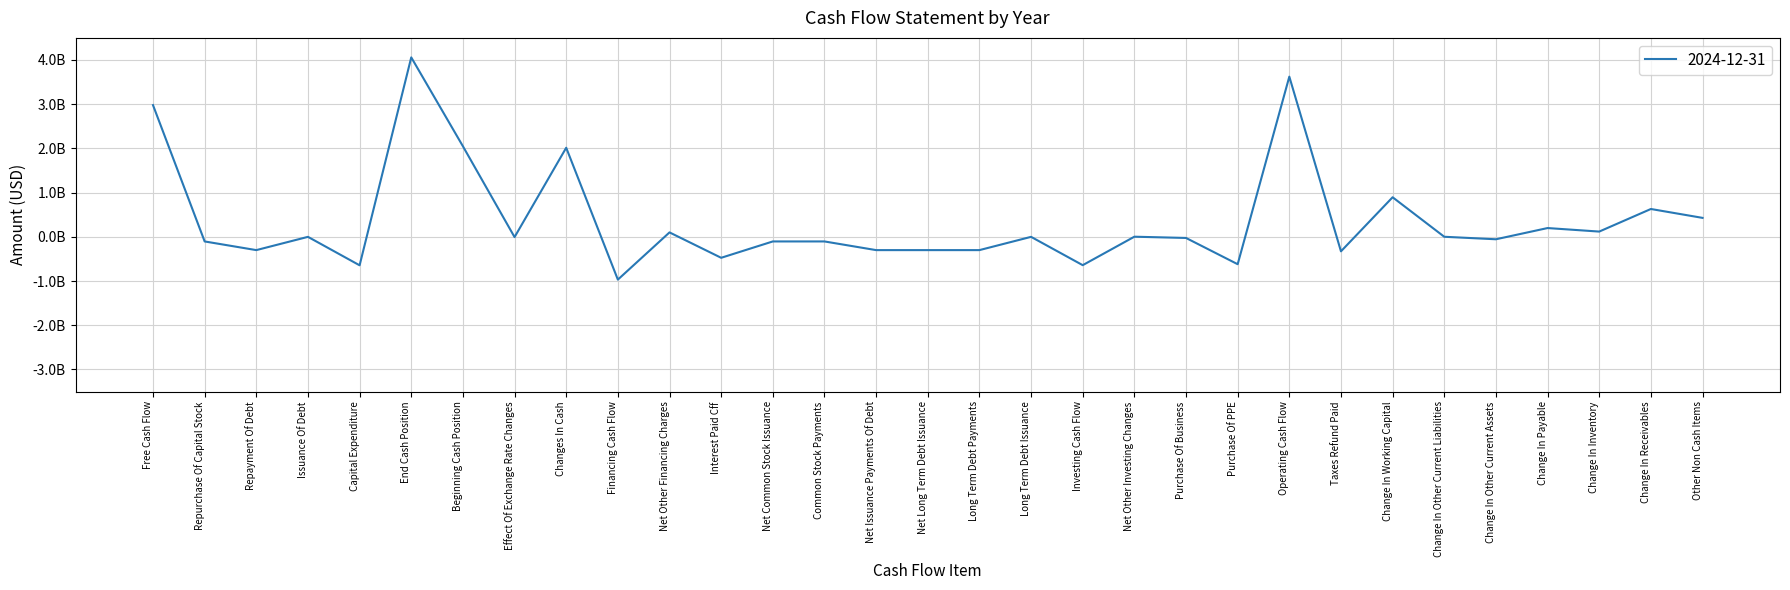

Does the chart display data point markers on the line(s)?

No